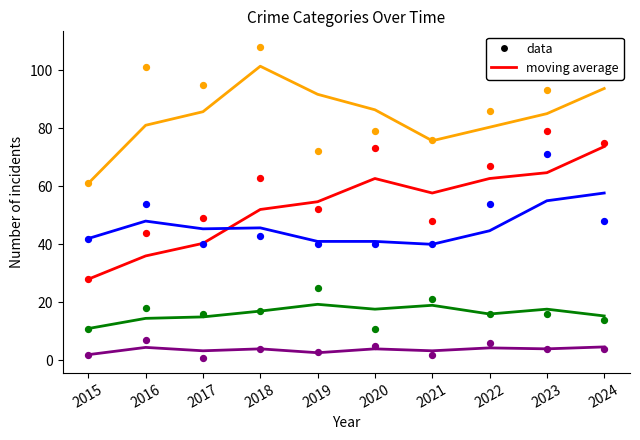

Which series has the largest total across all categories?

Robbery